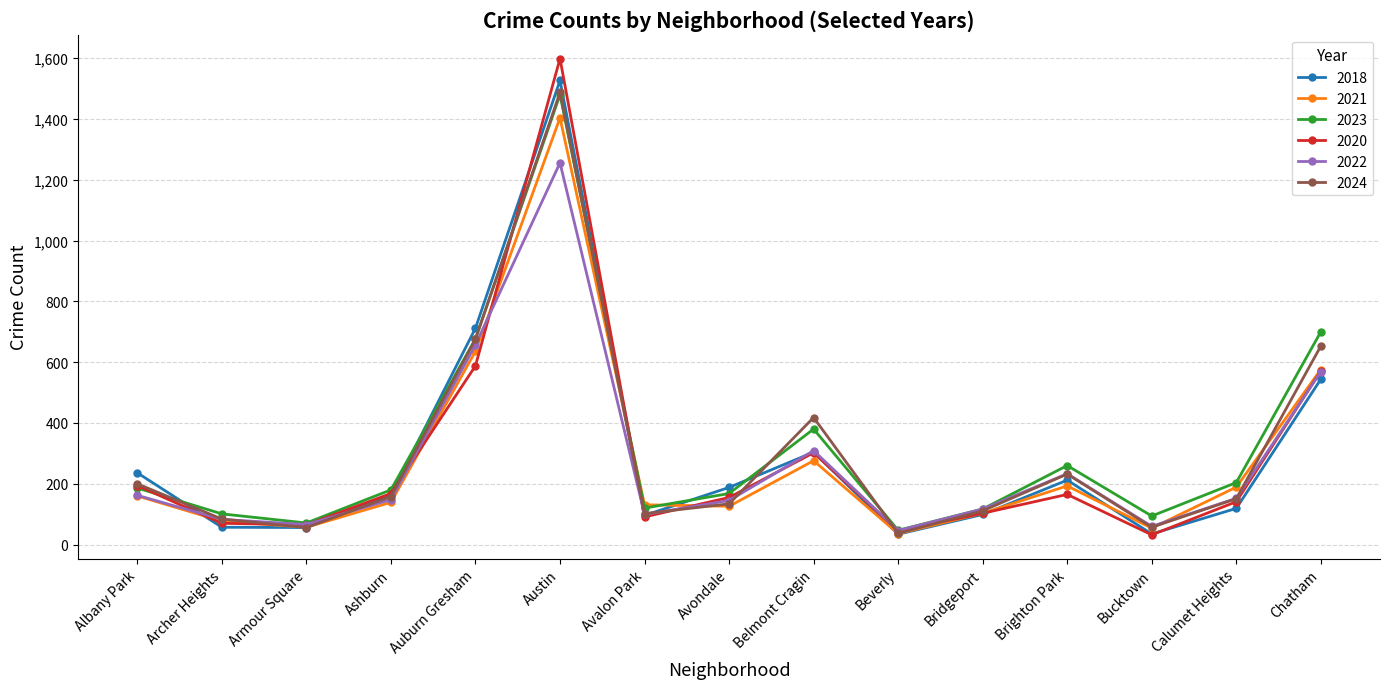

Which category has the highest value across all series?

Austin